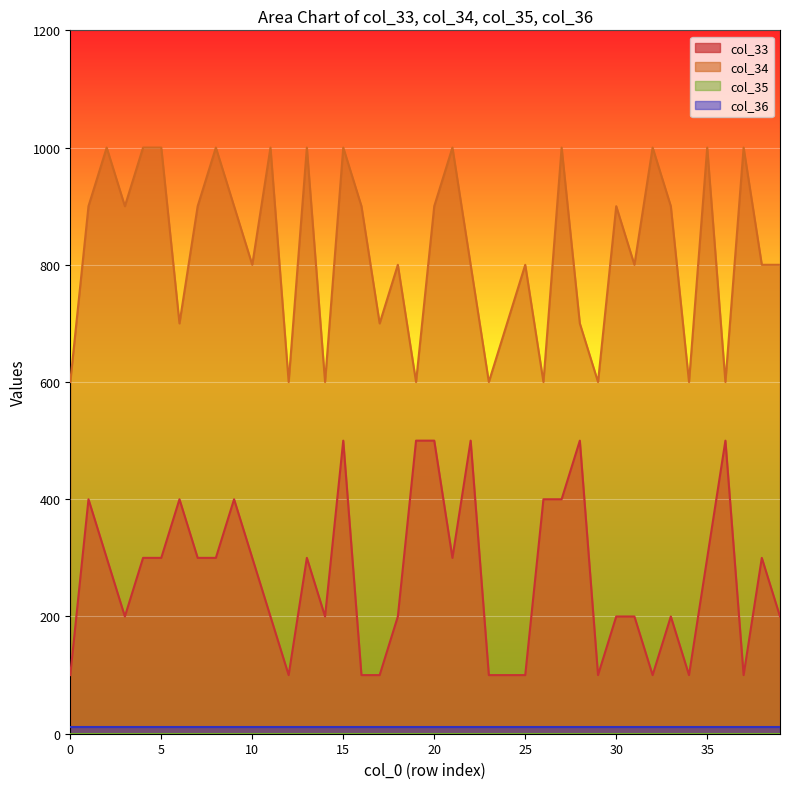

True or false: col_34 and col_33 cross at least once.

False